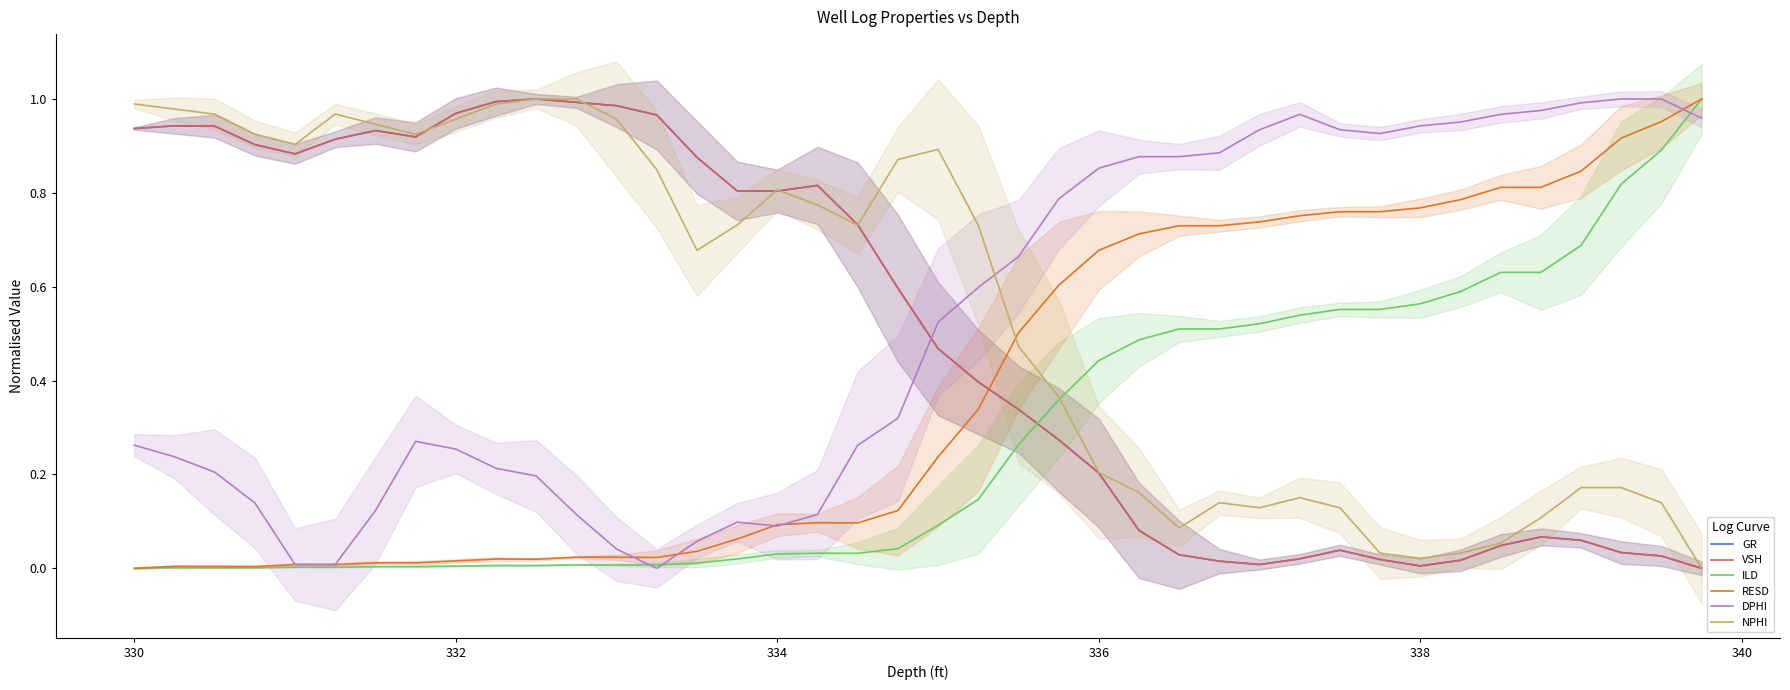

Which series has the largest total across all categories?

NPHI